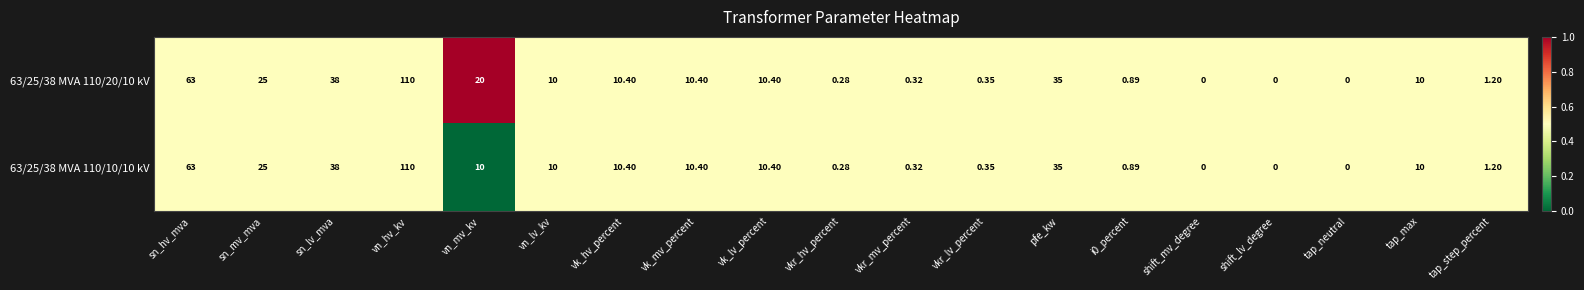

At which category is the sum across all series the highest?

vn_hv_kv